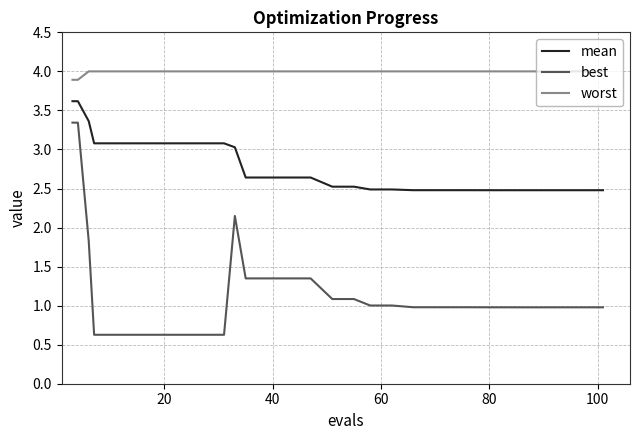

Which series has the largest total across all categories?

worst